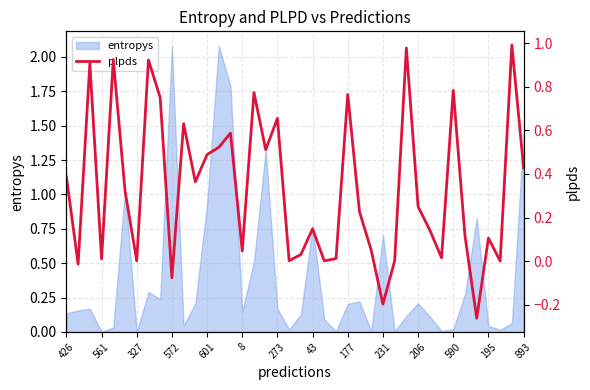

Rank the categories by value from highest to lowest.

38, 29, 601, 43, 327, 33, 16, 24, 177, 18, 206, 14, 893, 17, 195, 39, 426, 590, 8, 30, 25, 21, 31, 34, 36, 26, 15, 20, 32, 23, 572, 19, 22, 28, 273, 37, 561, 231, 27, 35